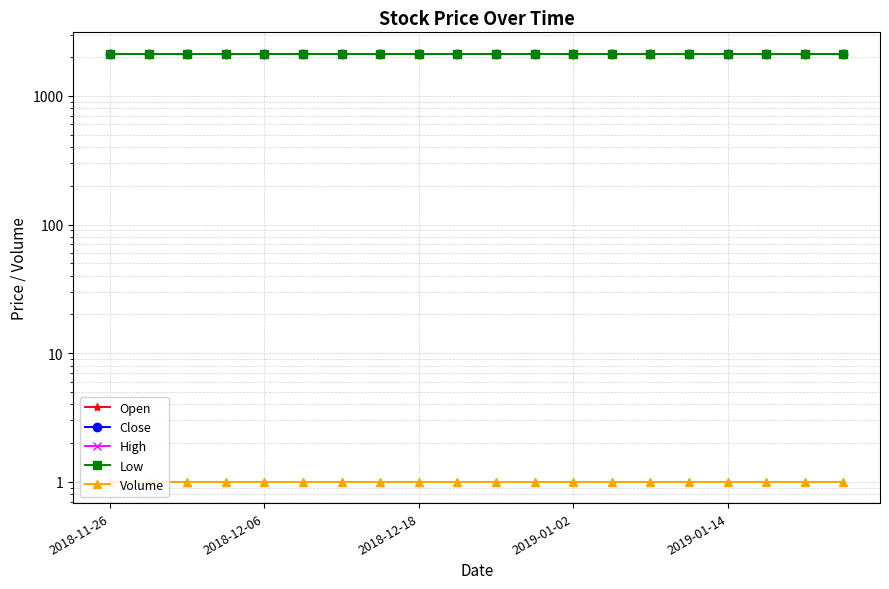

Reading left to right, extract all data points from this chart.

Open: 2130	2130	2130	2130	2130	2130	2130	2130	2130	2130	2130	2130	2130	2130	2130	2130	2130	2130	2130	2130
Close: 2130	2130	2130	2130	2130	2130	2130	2130	2130	2130	2130	2130	2130	2130	2130	2130	2130	2130	2130	2130
High: 2130	2130	2130	2130	2130	2130	2130	2130	2130	2130	2130	2130	2130	2130	2130	2130	2130	2130	2130	2130
Low: 2130	2130	2130	2130	2130	2130	2130	2130	2130	2130	2130	2130	2130	2130	2130	2130	2130	2130	2130	2130
Volume: 1	1	1	1	1	1	1	1	1	1	1	1	1	1	1	1	1	1	1	1